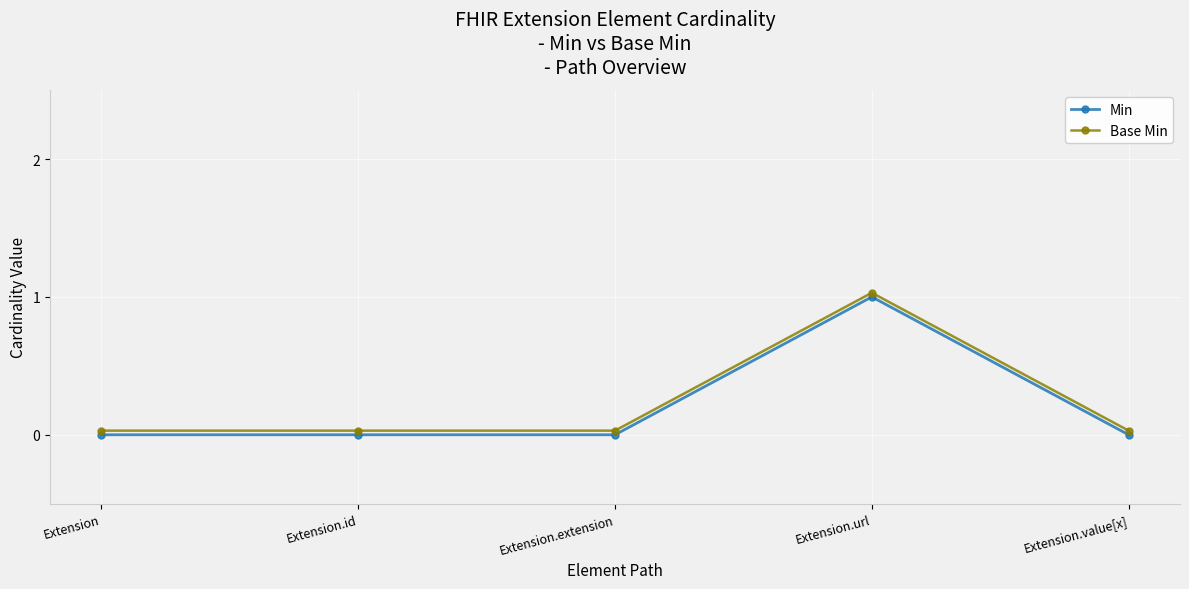

Reading right to left, extract all data points from this chart.

Min: 0.0	1.0	0.0	0.0	0.0
Base Min: 0.0	1.0	0.0	0.0	0.0